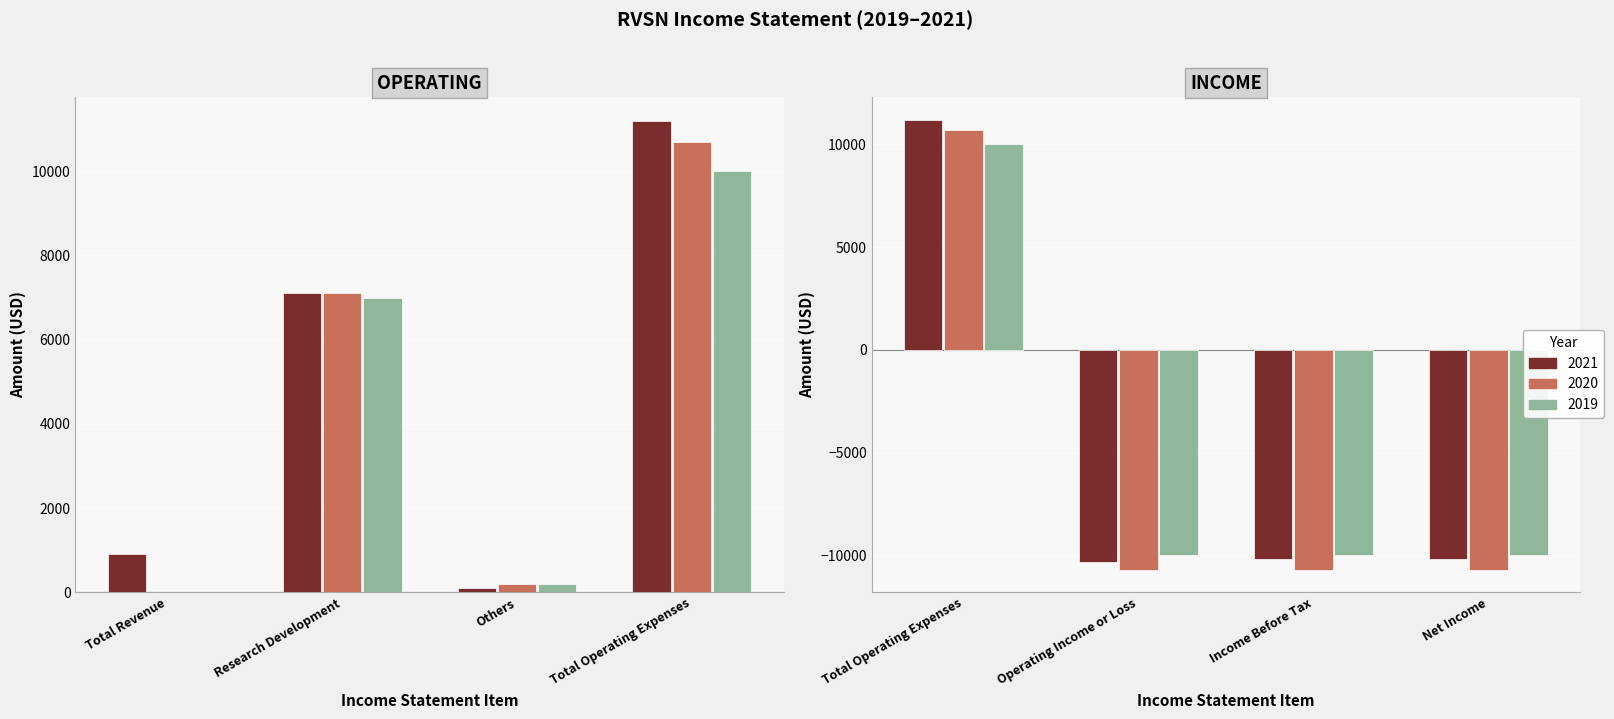

What is the approximate value of 2021 at 0?

900